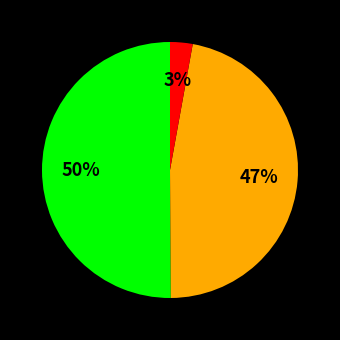

To the nearest percent, what is the average slice percentage?

33%